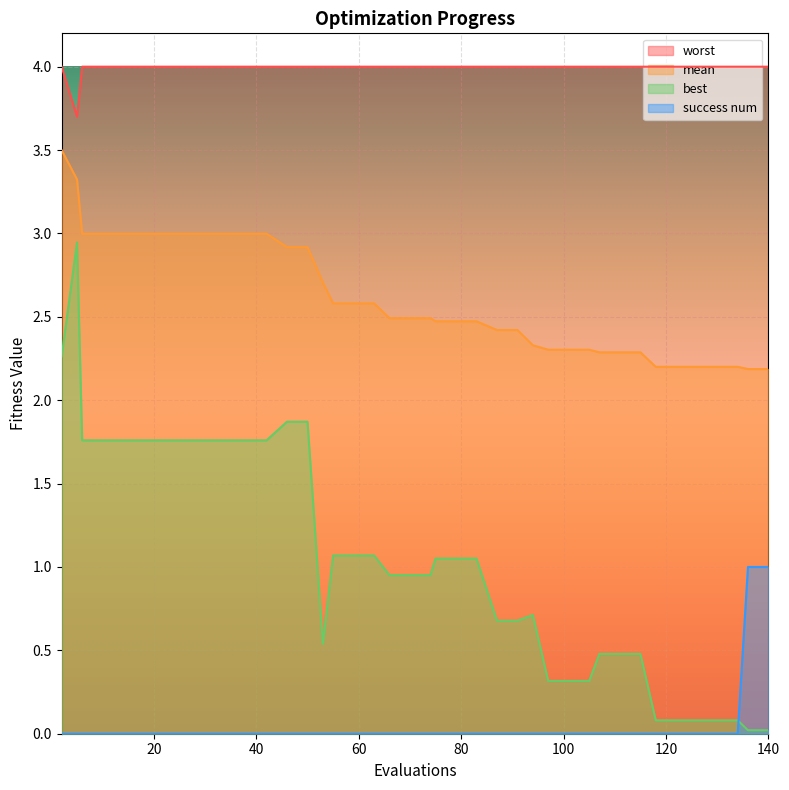

True or false: success num has more than 2 points higher than both neighbors.

False